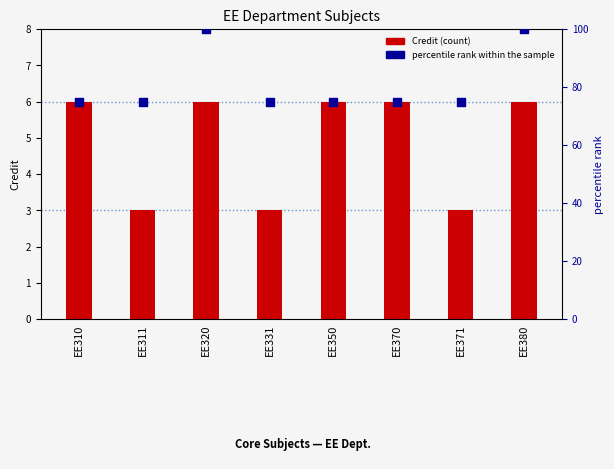

What are all the series names shown in the legend?

Credit, percentile rank within the sample